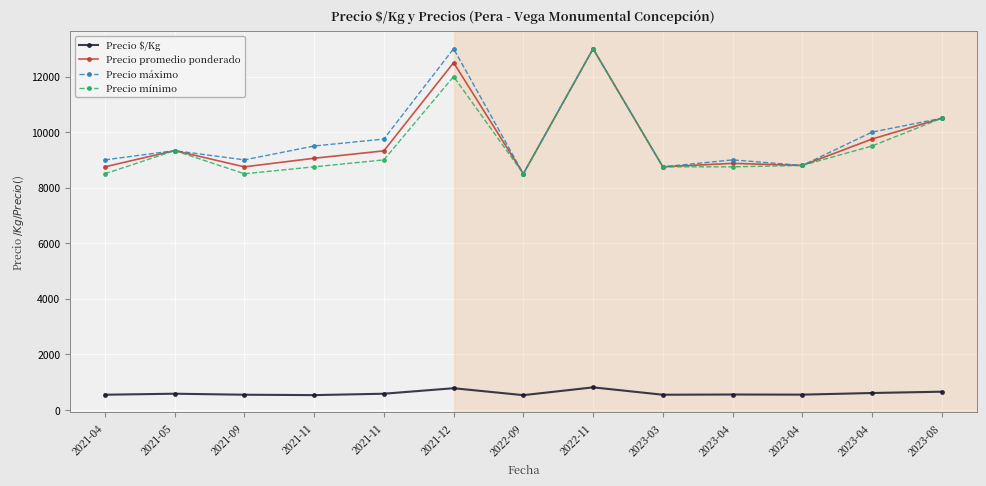

Is this an area chart (filled region under the line)?

No